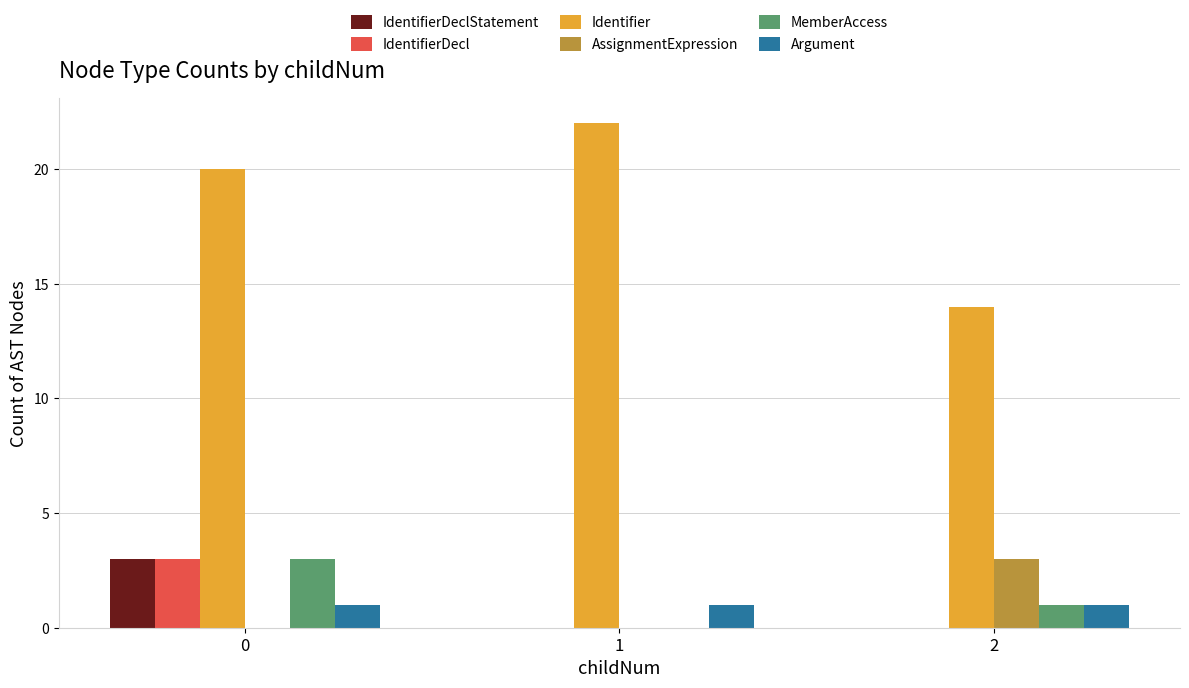

What is the total value across all series at 2?

19